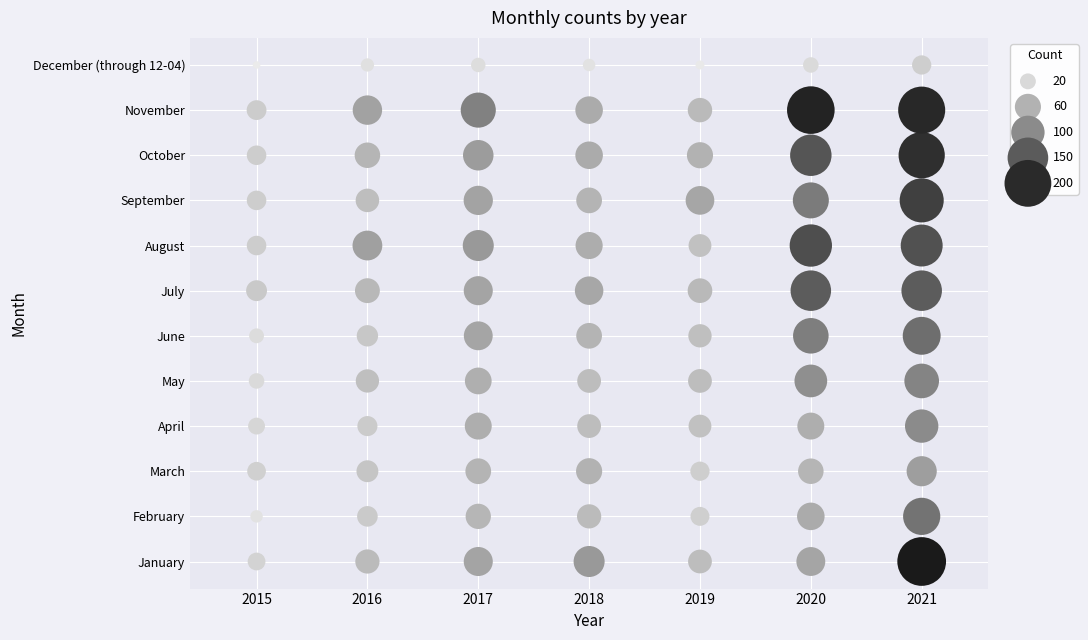

The August series shows 5 at 2018. True or false?

False